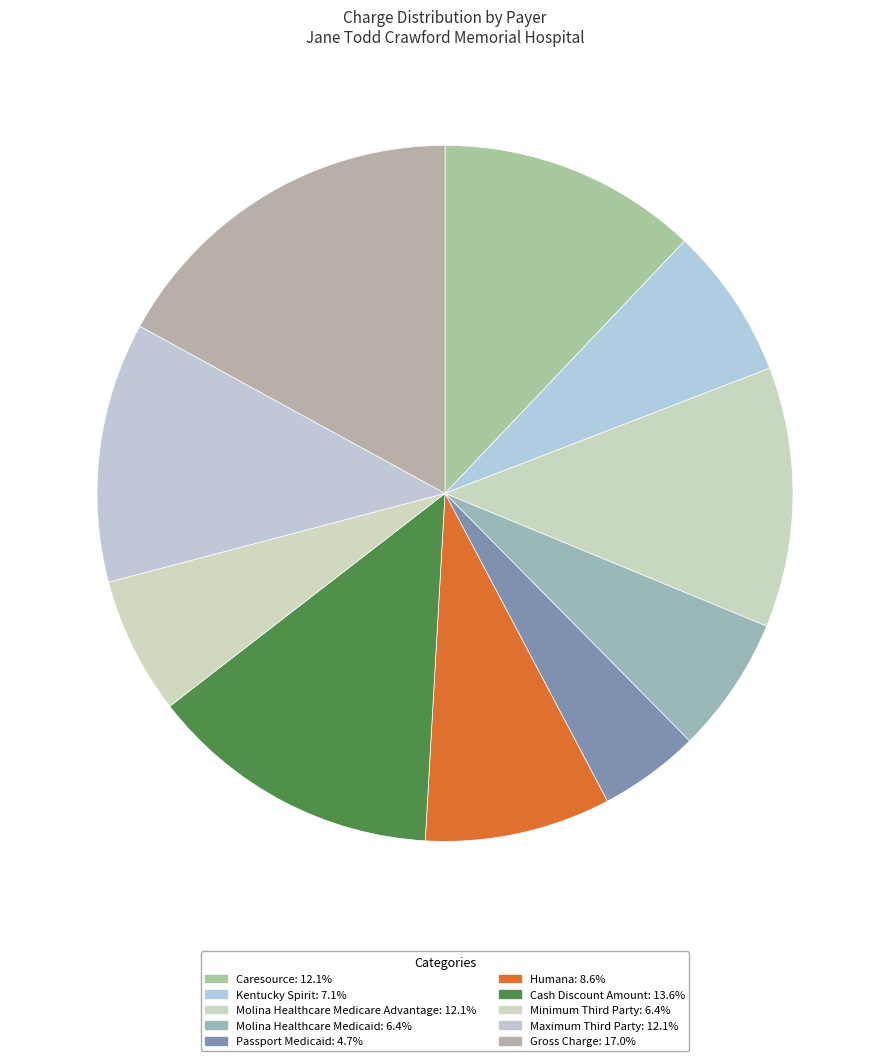

How many segments does this pie chart have?

10